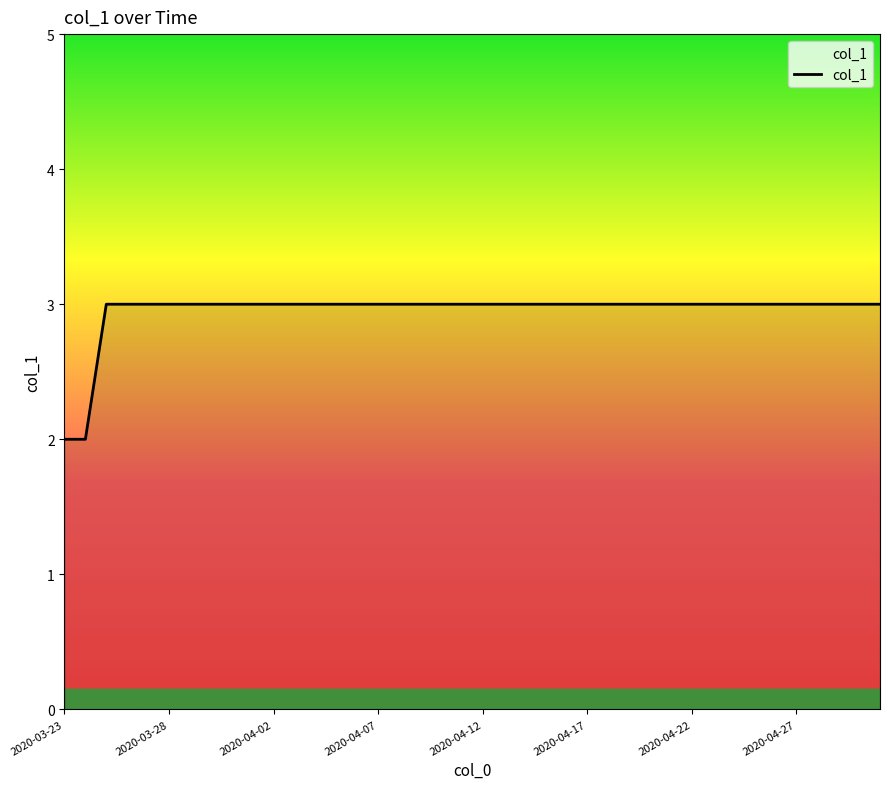

What is the maximum value shown in the chart?

3